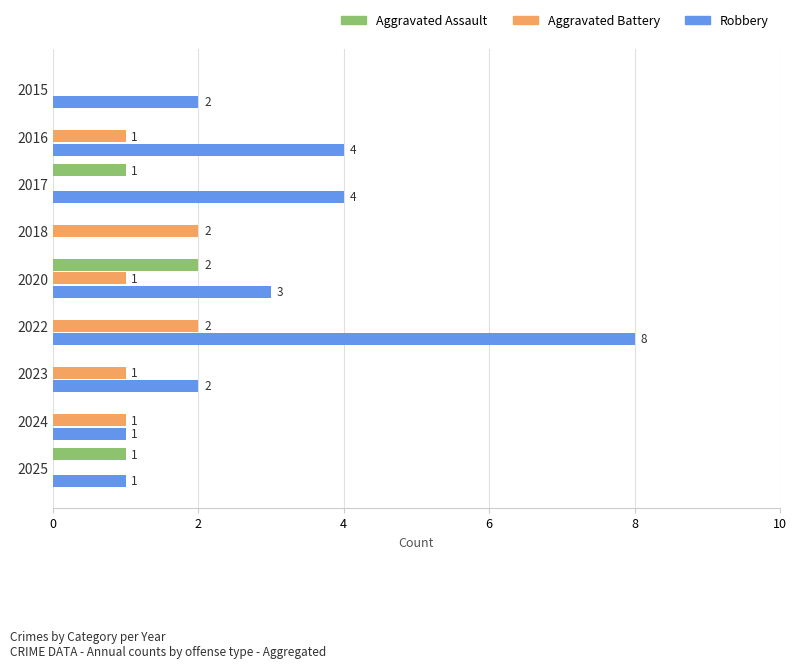

Which series changed the most between 2015 and 2016?

Robbery